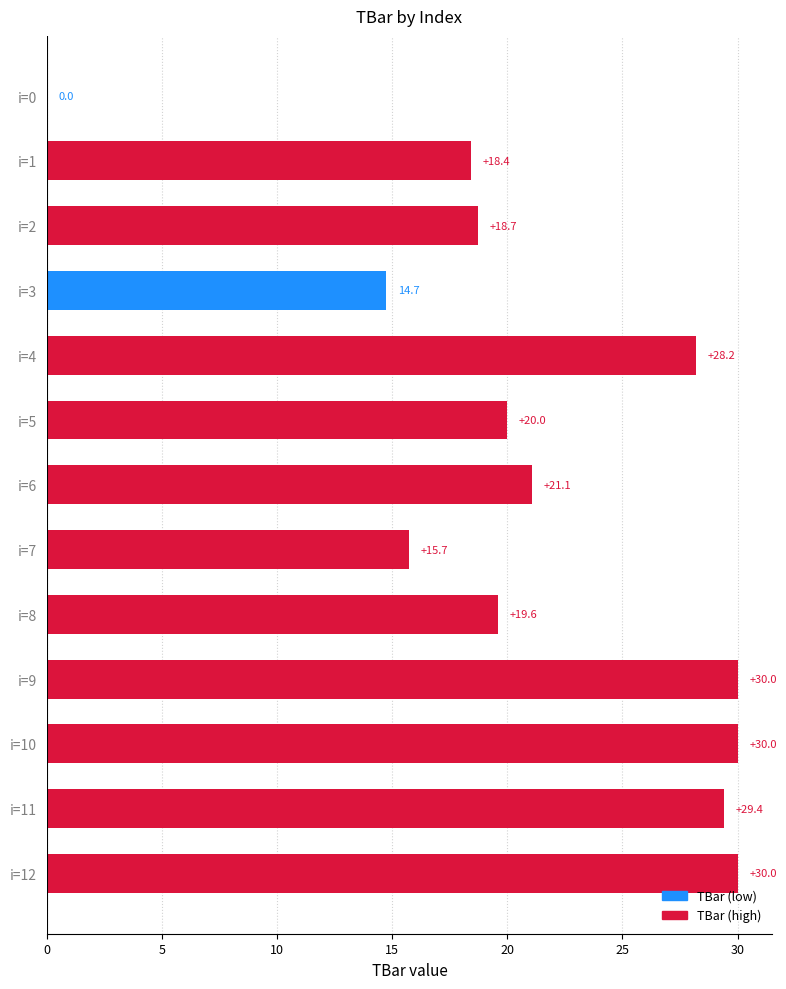

What is the ratio of the value at i=10 to the value at i=9?

1.0